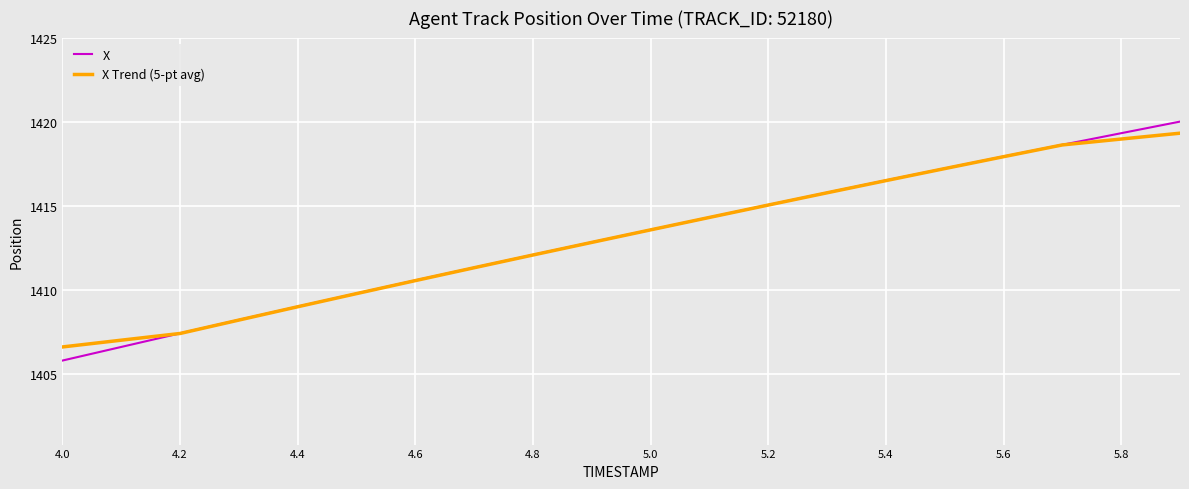

How many intersections are there between X Trend (5-pt avg) and X?

1